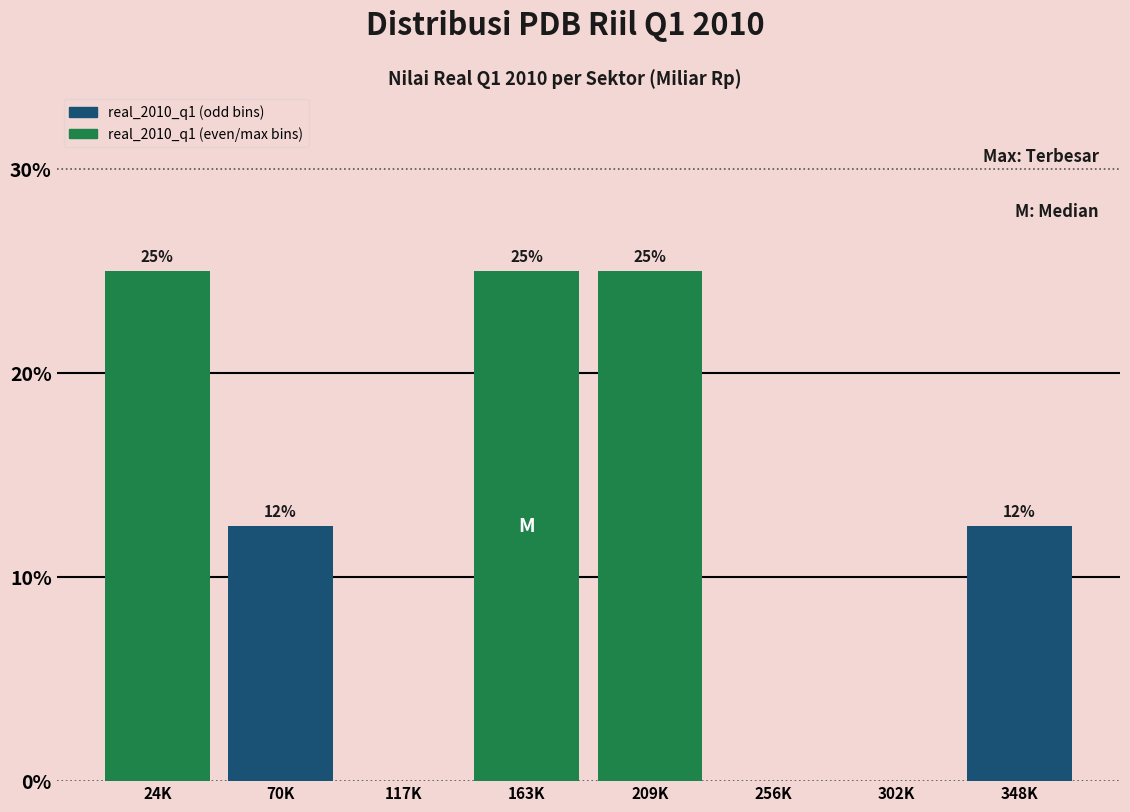

What is the change in value from 163K to 302K?

-25.0